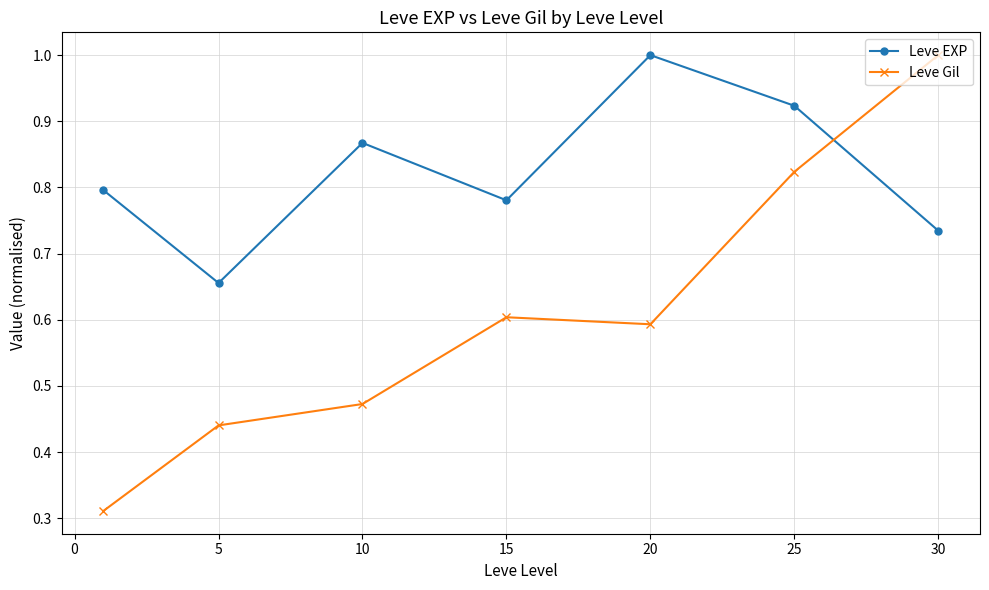

What is the maximum value for Leve Gil?

1.0